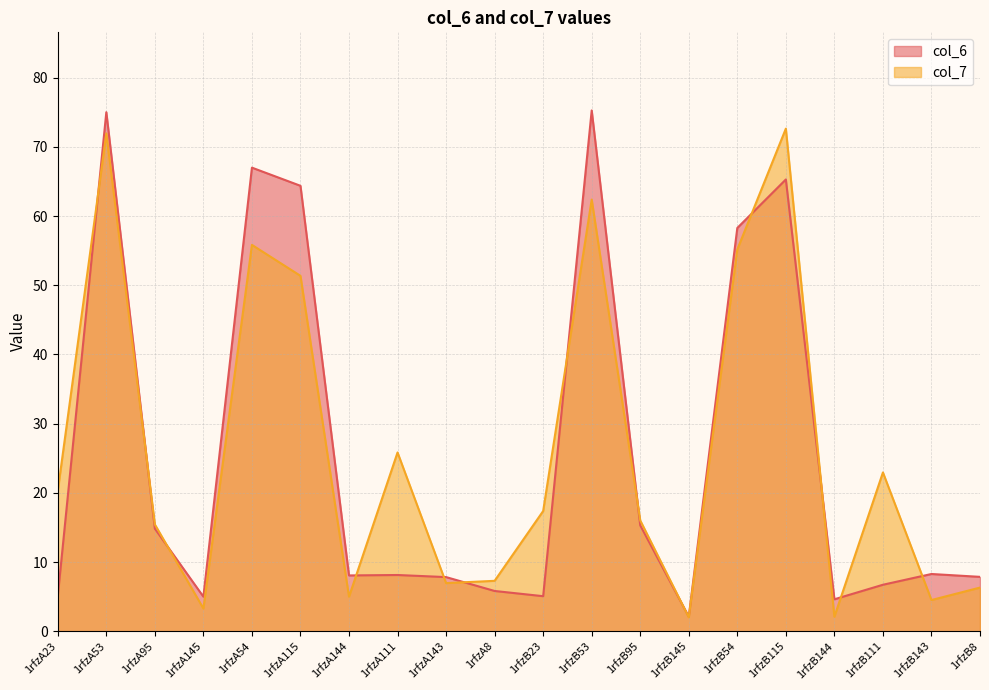

Between 1rfzB145 and 1rfzA8, which is larger?

1rfzA8